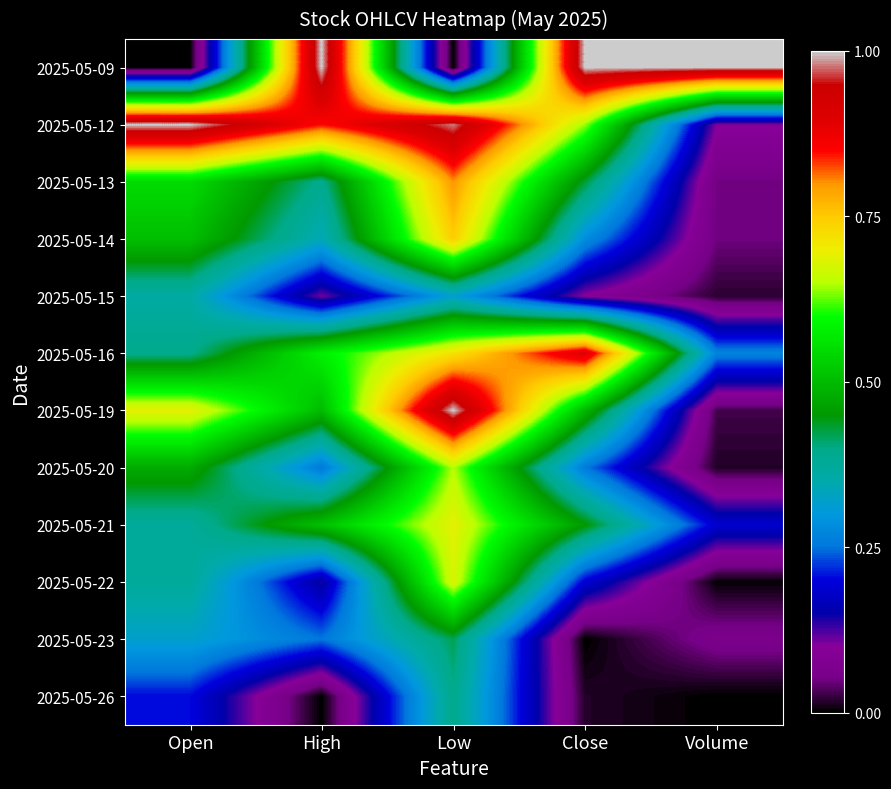

Which has a higher value, Open or Low?

Open